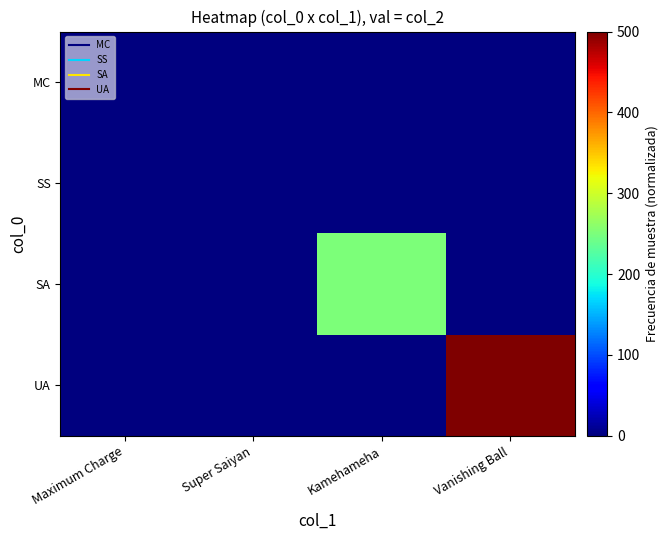

Which category has the lowest value across all series?

Maximum Charge